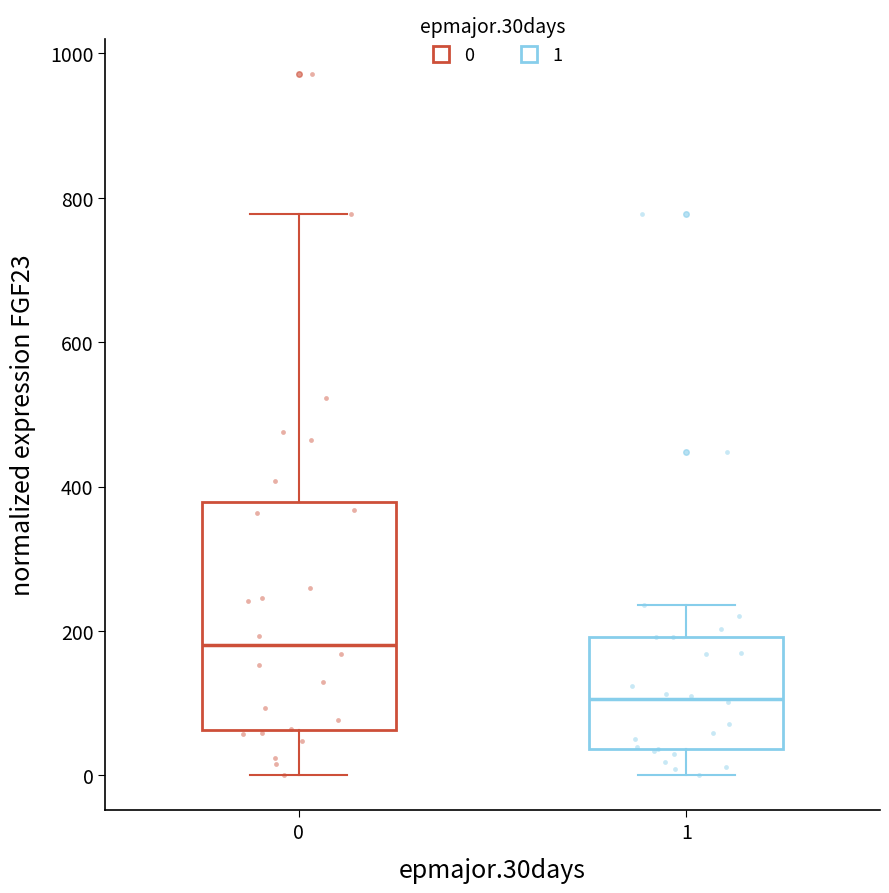

Reading left to right, transcribe this box plot: for each box, give where its median line is, the range the box spans, and where its two whiskers end, as read against the y-axis. The values are not printed on the chart, so give them approximately, as read against the axis.

0: median 180, box 60 to 380, whiskers 0 to 780
1: median 100, box 40 to 200, whiskers 0 to 240